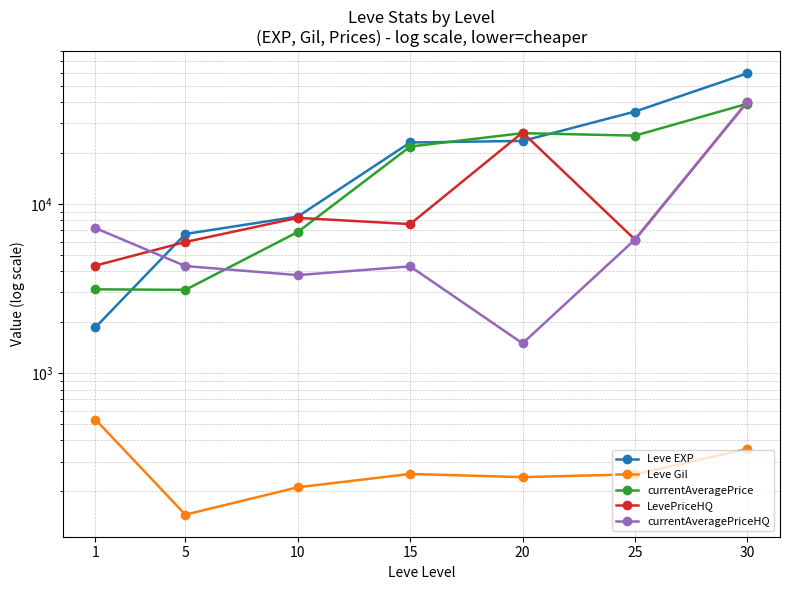

Rank the categories by Leve Gil value from lowest to highest.

5, 10, 20, 25, 15, 30, 1